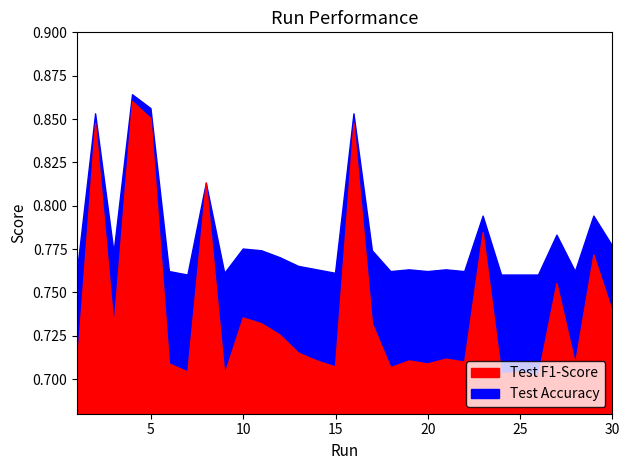

What is the value of the Test F1-Score point at the 9th from the left?

0.7